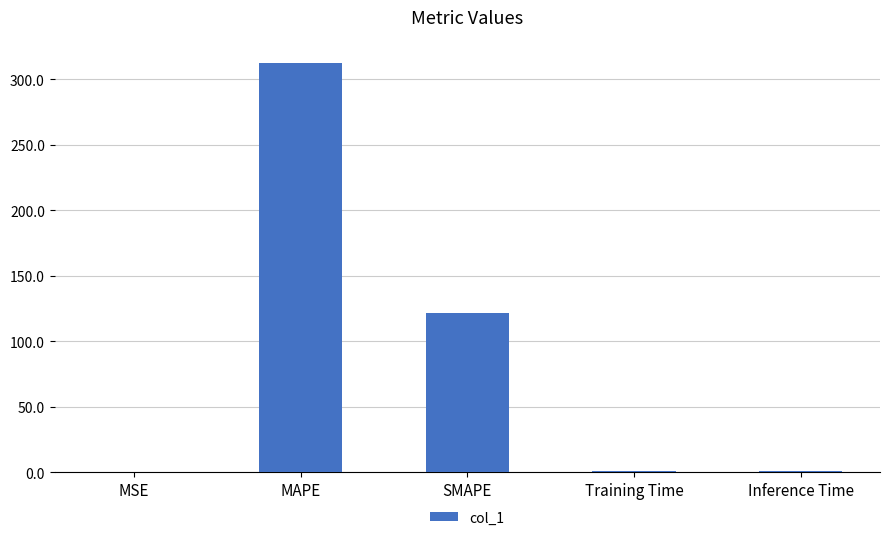

How many distinct data groups are displayed?

1